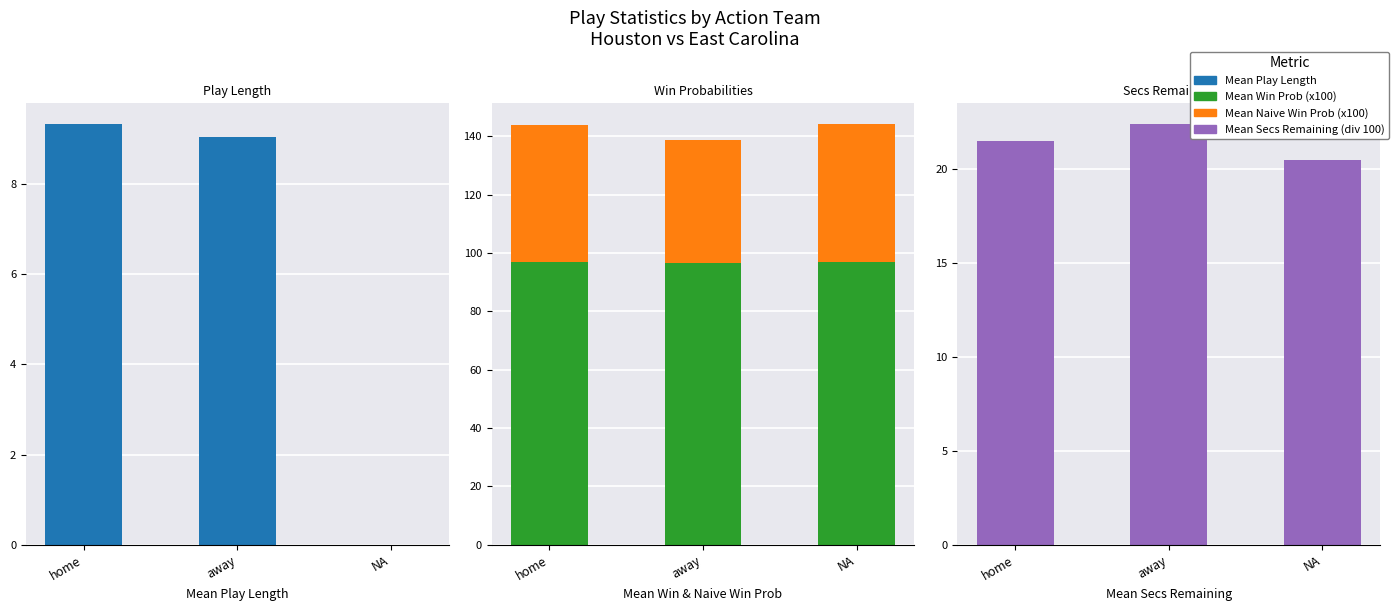

What is the difference between the maximum and second lowest values in the Mean Naive Win Prob (x100) series?

0.3